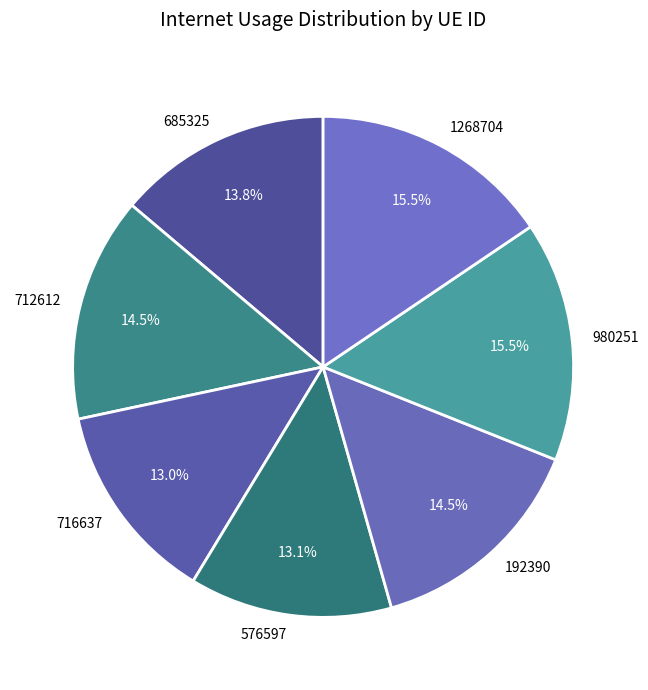

True or false: 980251 accounts for 2% of the total.

False